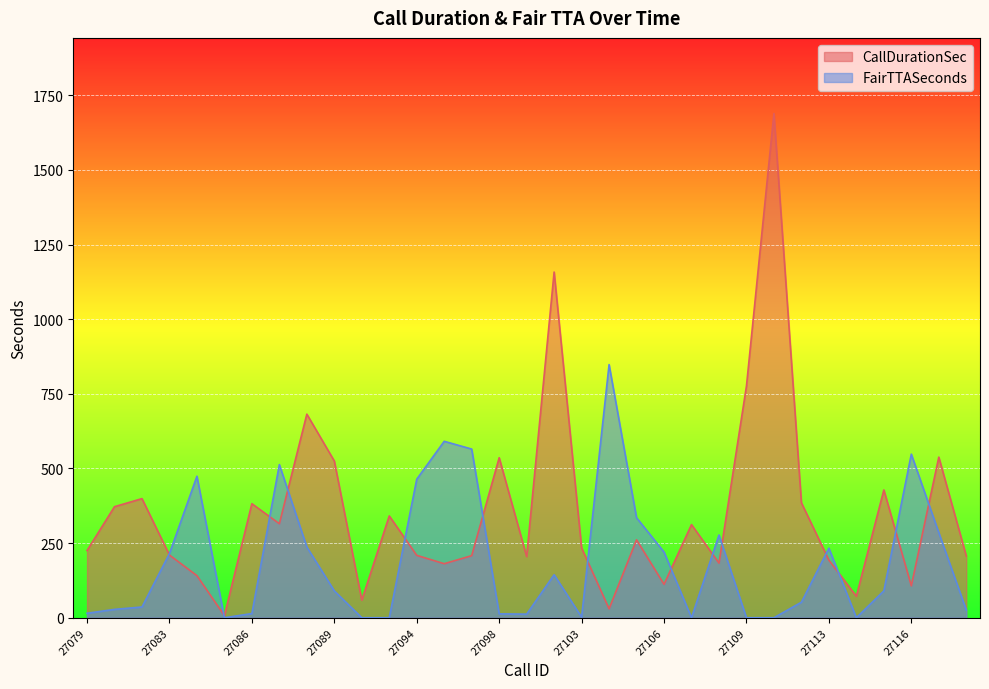

Between which two adjacent categories do CallDurationSec and FairTTASeconds first intersect?

27081 and 27083